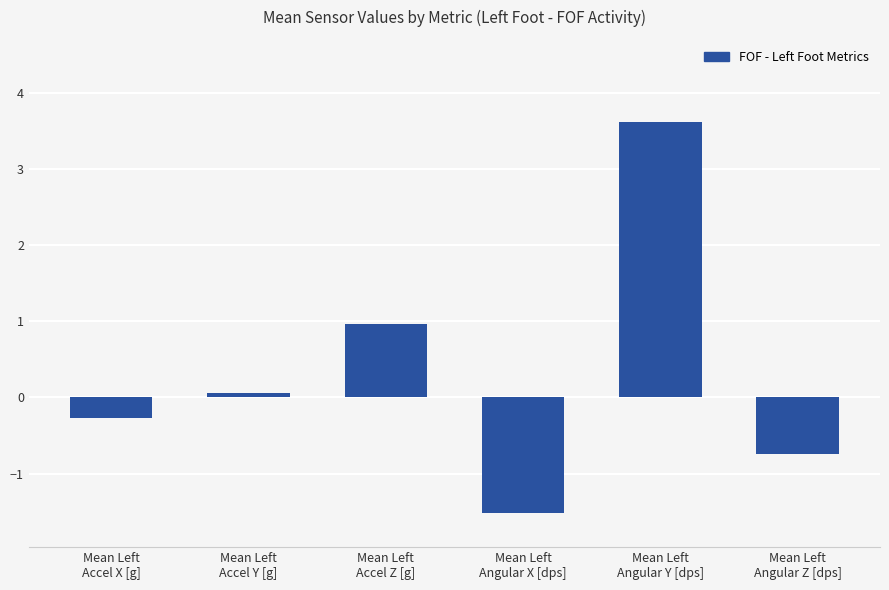

How many data points are less than 0?

3